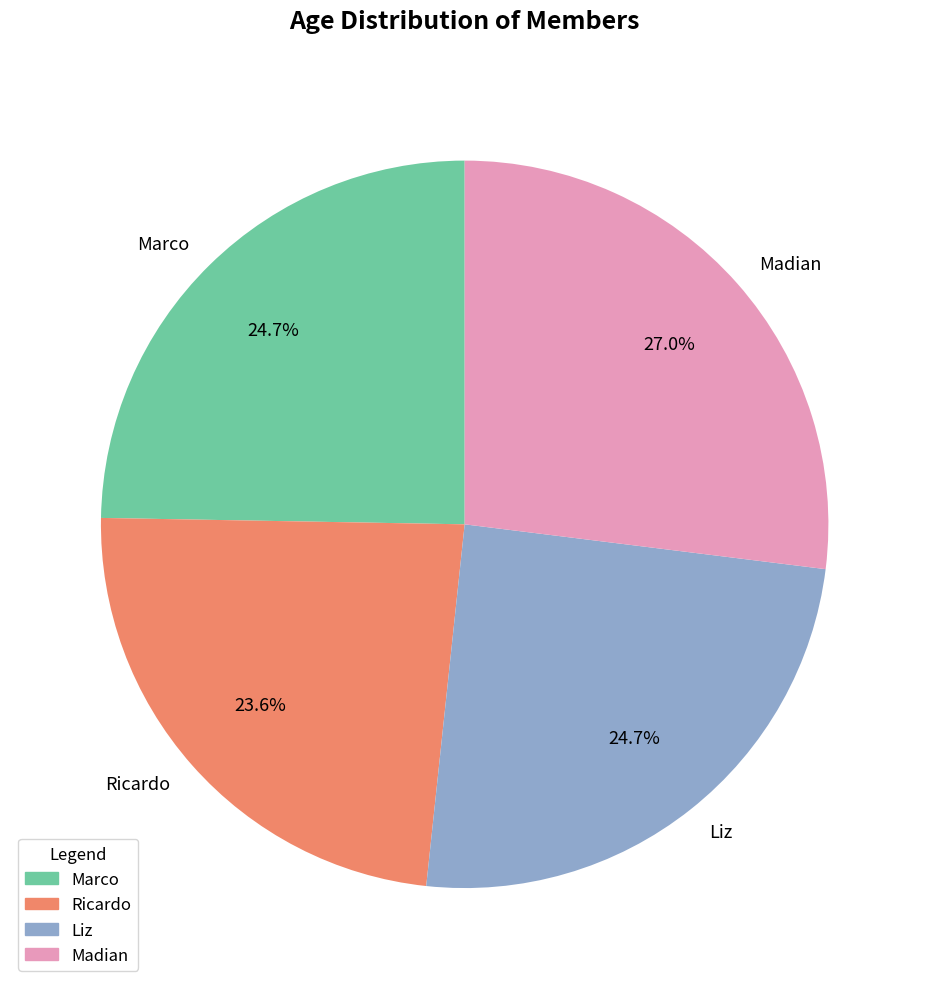

What percentage is the Ricardo slice, to the nearest percent?

24%